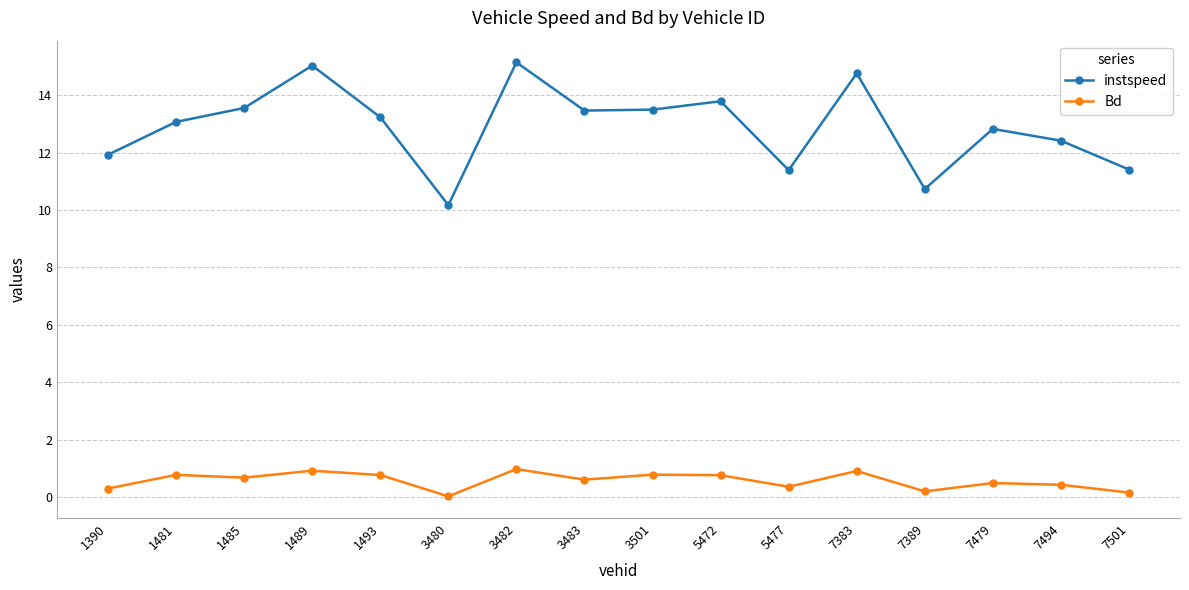

True or false: Bd has more than 0 points higher than both neighbors.

True